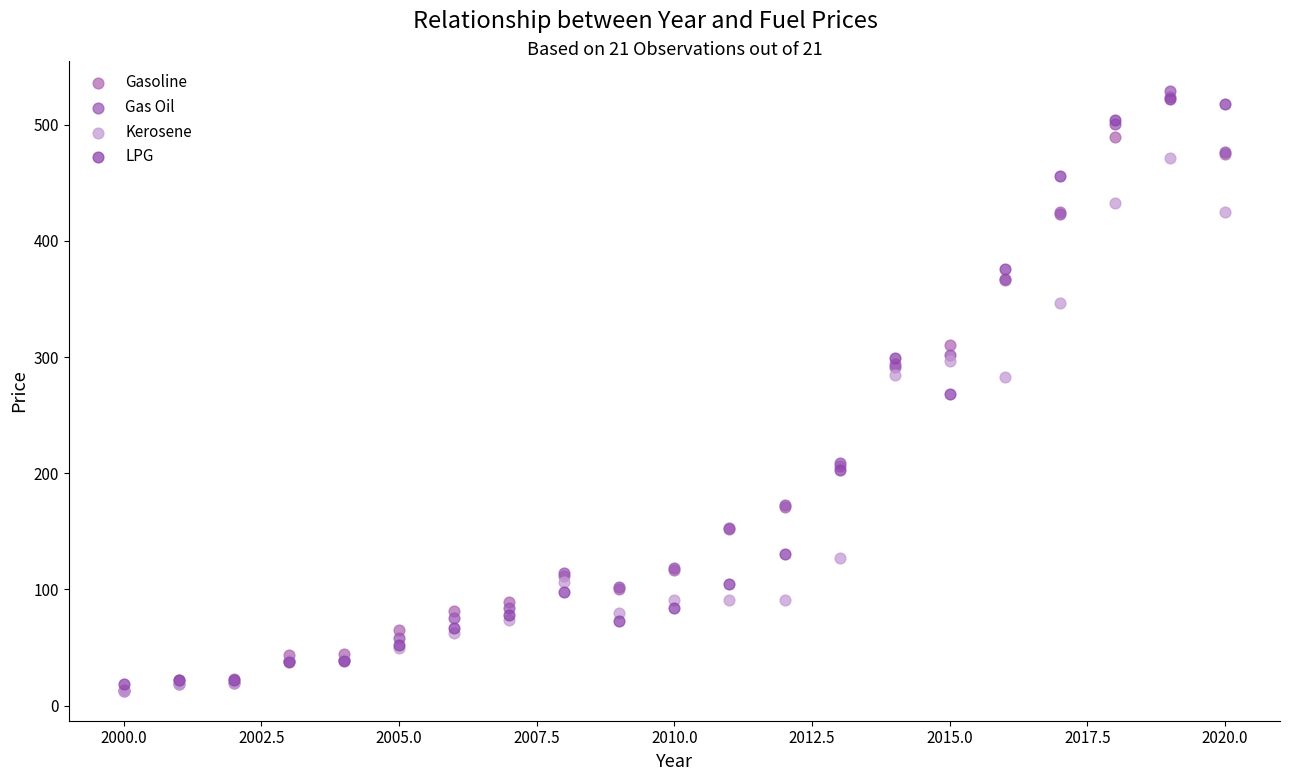

In the Kerosene series, what Y value is closest to 242?

283.0